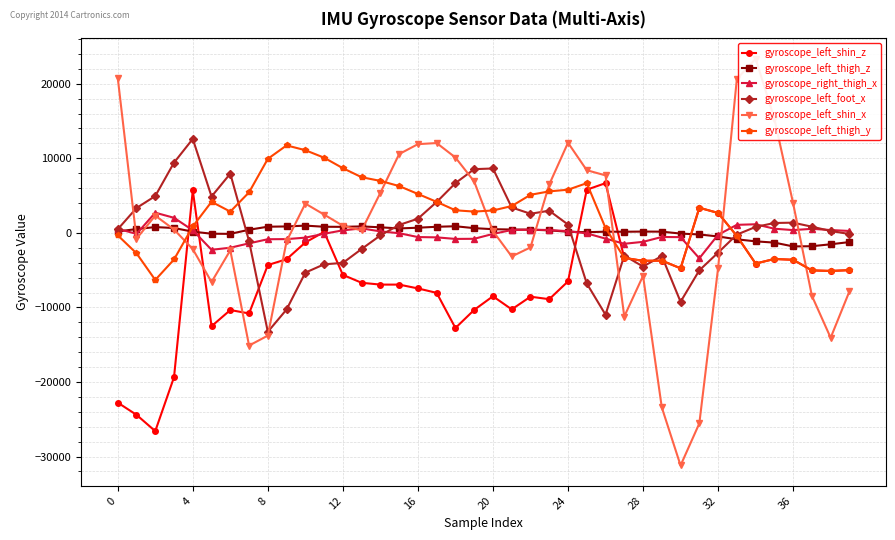

Is it true that gyroscope_left_shin_z equals -702 at 33?

False